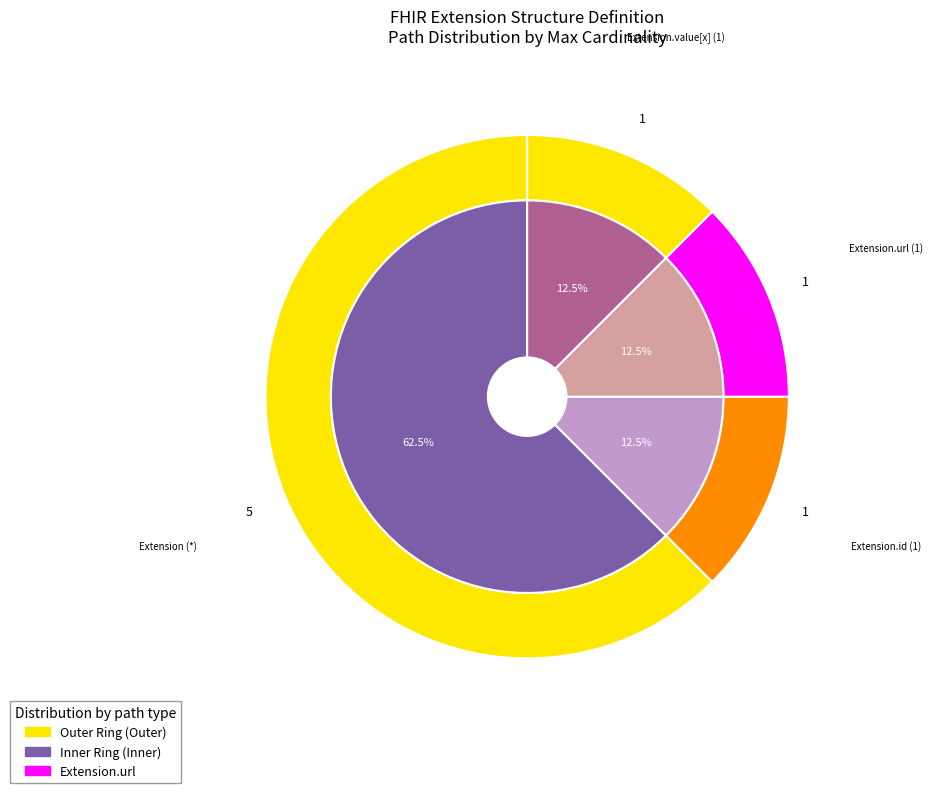

Which slice represents more than half of the pie?

Extension